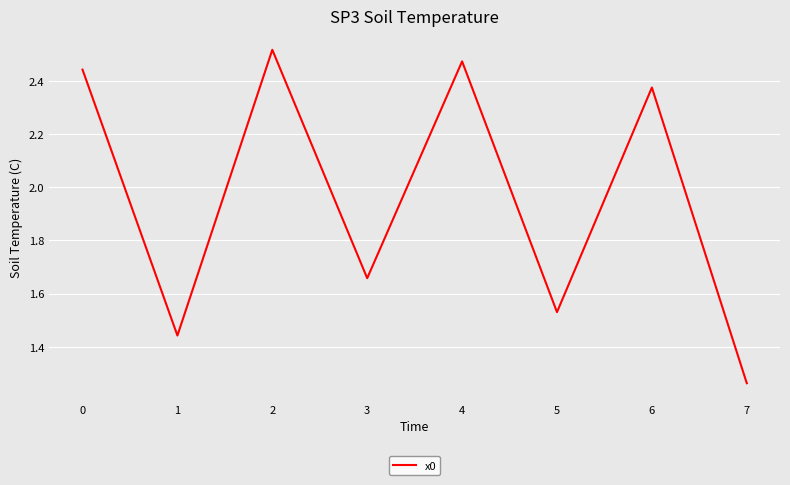

Is it true that the value at 5 is 2.7?

False